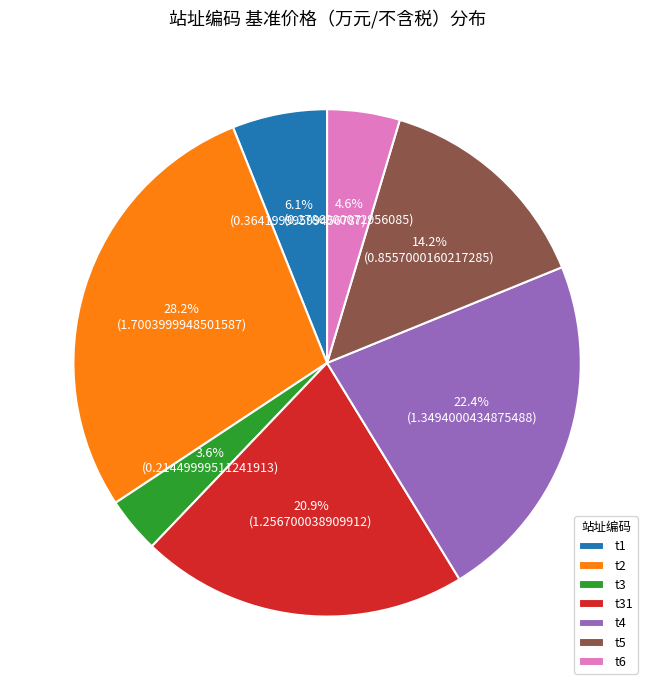

Which slice is the smallest?

t3